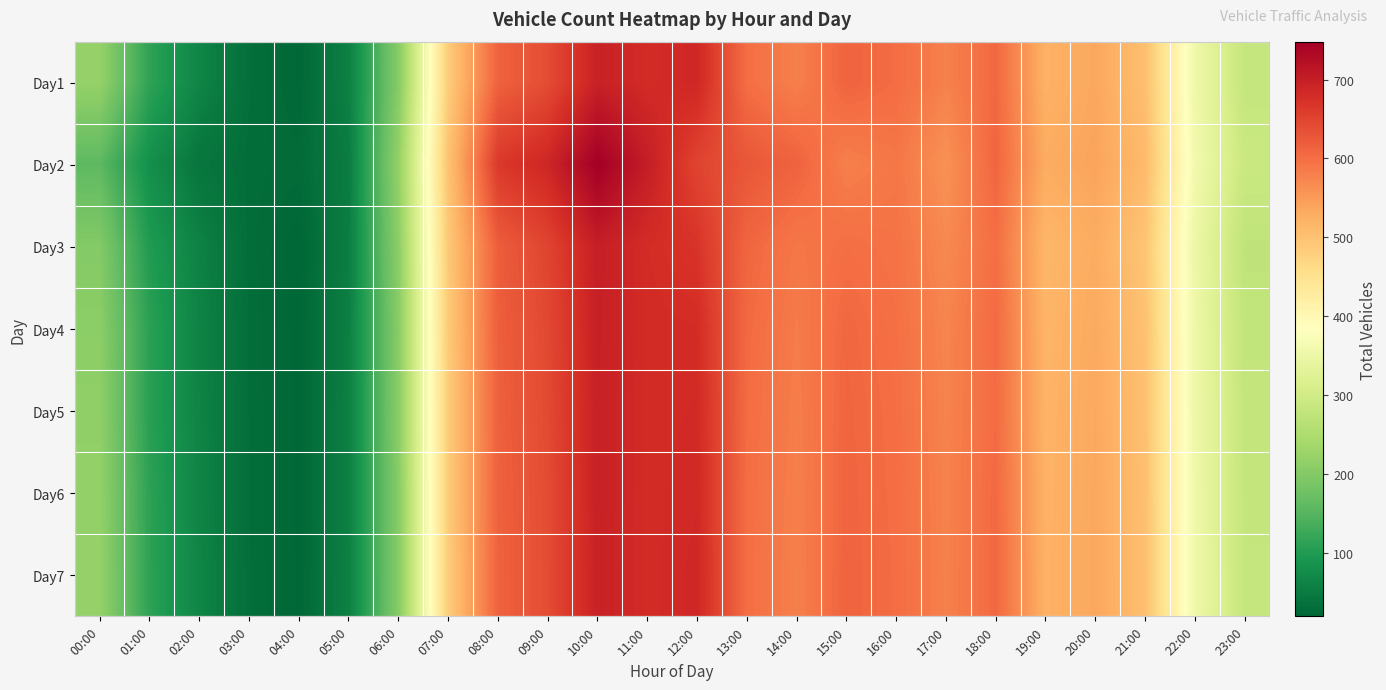

Reading left to right, transcribe all the data shown in this chart.

Day1: 00:00=221	01:00=114	02:00=65	03:00=32	04:00=22	05:00=59	06:00=203	07:00=485	08:00=614	09:00=640	10:00=696	11:00=681	12:00=687	13:00=600	14:00=580	15:00=612	16:00=602	17:00=579	18:00=607	19:00=522	20:00=536	21:00=503	22:00=354	23:00=282
Day2: 00:00=158	01:00=81	02:00=42	03:00=30	04:00=27	05:00=52	06:00=219	07:00=499	08:00=664	09:00=689	10:00=748	11:00=701	12:00=650	13:00=628	14:00=613	15:00=580	16:00=590	17:00=560	18:00=610	19:00=530	20:00=540	21:00=510	22:00=360	23:00=290
Day3: 00:00=200	01:00=100	02:00=60	03:00=30	04:00=20	05:00=55	06:00=210	07:00=490	08:00=620	09:00=650	10:00=700	11:00=680	12:00=670	13:00=610	14:00=590	15:00=600	16:00=595	17:00=570	18:00=600	19:00=515	20:00=530	21:00=495	22:00=350	23:00=275
Day4: 00:00=210	01:00=110	02:00=62	03:00=31	04:00=21	05:00=57	06:00=205	07:00=488	08:00=618	09:00=645	10:00=698	11:00=682	12:00=680	13:00=605	14:00=585	15:00=608	16:00=598	17:00=575	18:00=605	19:00=518	20:00=533	21:00=500	22:00=352	23:00=278
Day5: 00:00=215	01:00=108	02:00=63	03:00=31	04:00=22	05:00=58	06:00=207	07:00=486	08:00=616	09:00=643	10:00=697	11:00=681	12:00=683	13:00=603	14:00=583	15:00=610	16:00=600	17:00=577	18:00=603	19:00=520	20:00=535	21:00=501	22:00=353	23:00=280
Day6: 00:00=218	01:00=112	02:00=64	03:00=31	04:00=22	05:00=58	06:00=204	07:00=487	08:00=615	09:00=641	10:00=697	11:00=681	12:00=685	13:00=601	14:00=581	15:00=611	16:00=601	17:00=578	18:00=606	19:00=521	20:00=536	21:00=502	22:00=354	23:00=281
Day7: 00:00=220	01:00=113	02:00=65	03:00=32	04:00=22	05:00=59	06:00=203	07:00=485	08:00=614	09:00=640	10:00=696	11:00=681	12:00=687	13:00=600	14:00=580	15:00=612	16:00=602	17:00=579	18:00=607	19:00=522	20:00=536	21:00=503	22:00=354	23:00=282